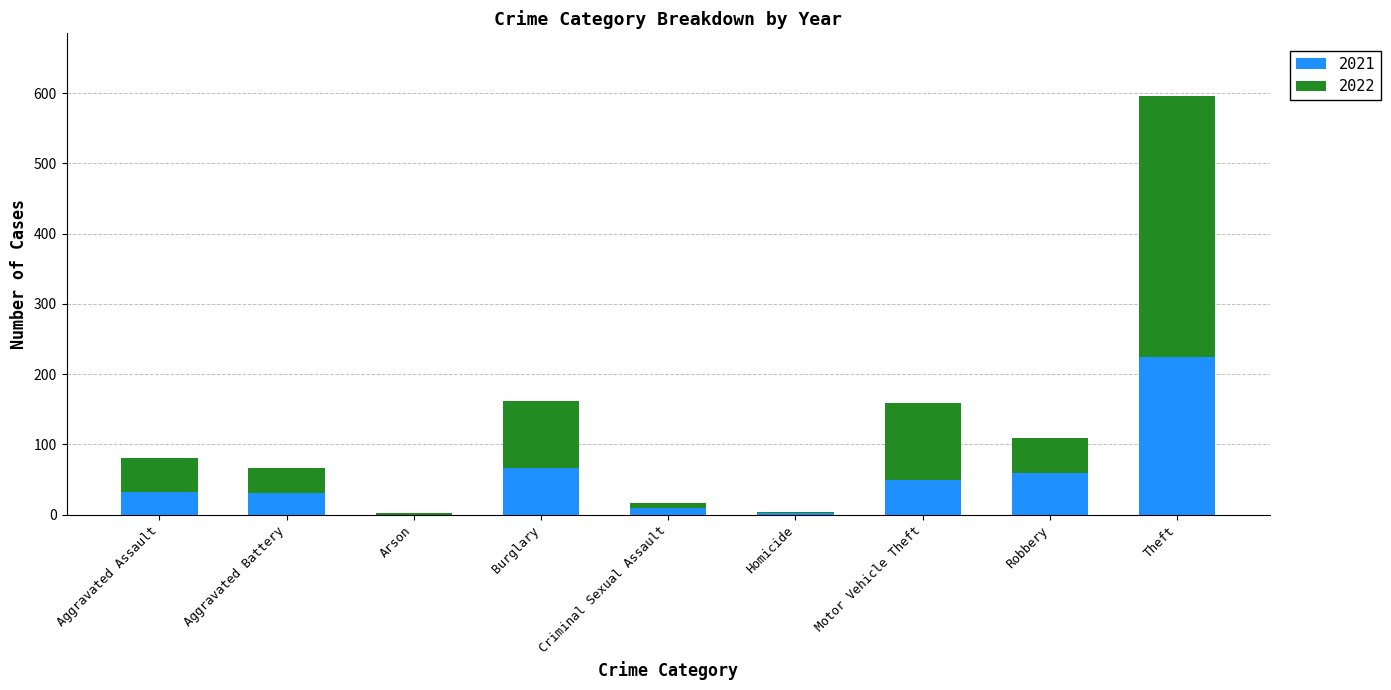

The value of 2021 at Robbery is 102. True or false?

False